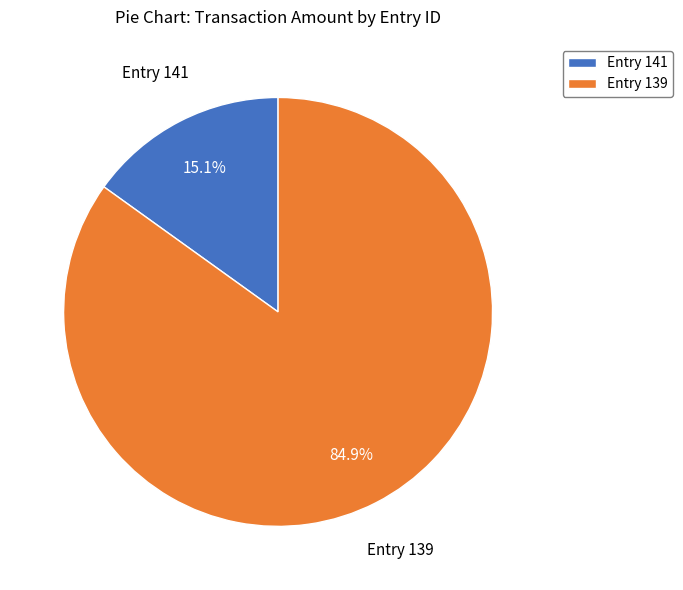

Is there any slice that represents more than half of the pie?

Yes